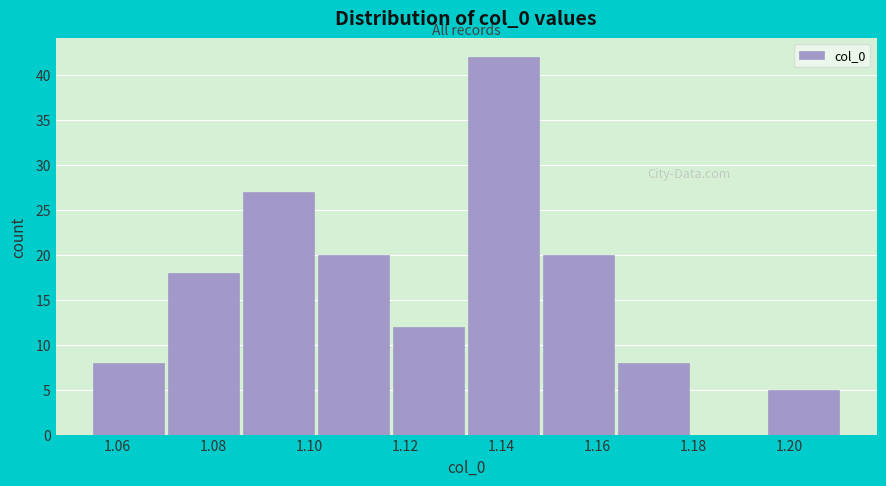

Which range on the x-axis has the tallest bar?

1.132 to 1.148